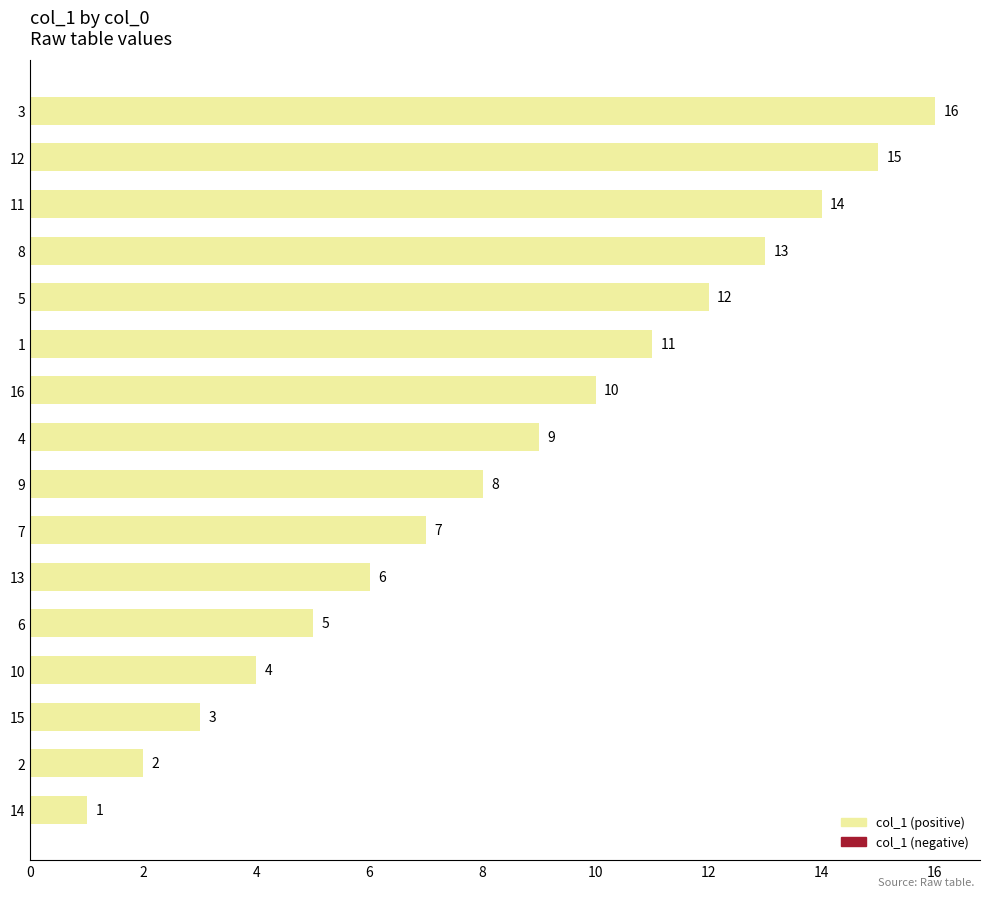

Rank the categories by value from lowest to highest.

14, 2, 15, 10, 6, 13, 7, 9, 4, 16, 1, 5, 8, 11, 12, 3